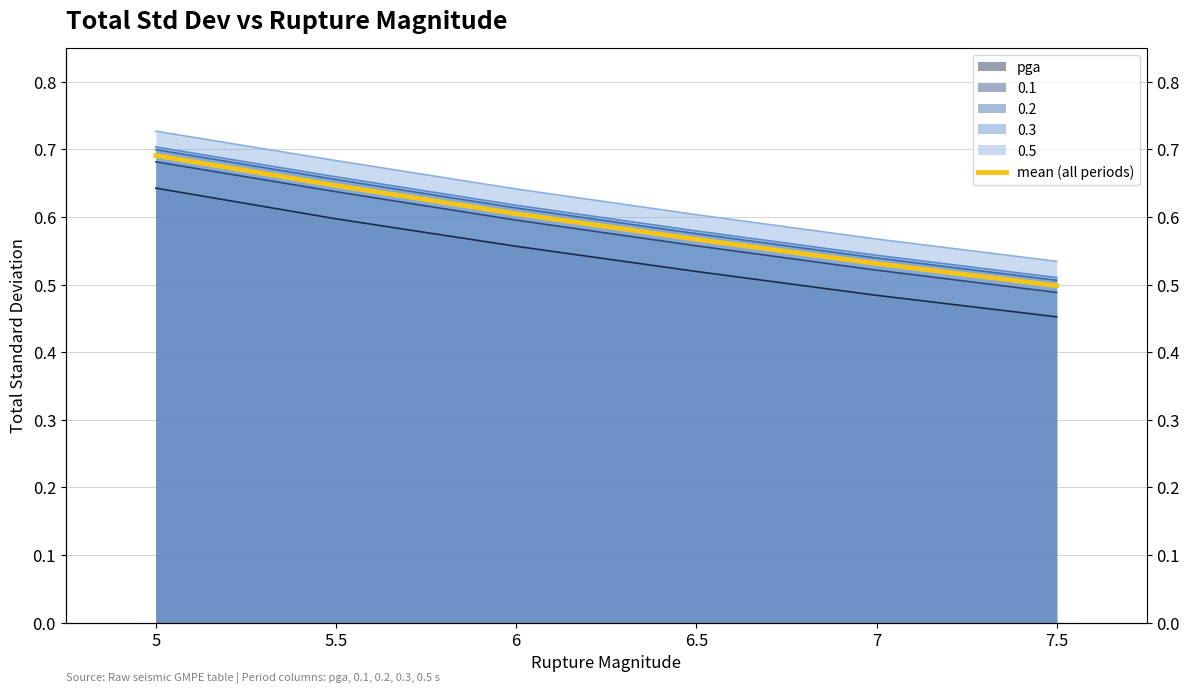

True or false: there are more than 1 points higher than both neighbors.

False